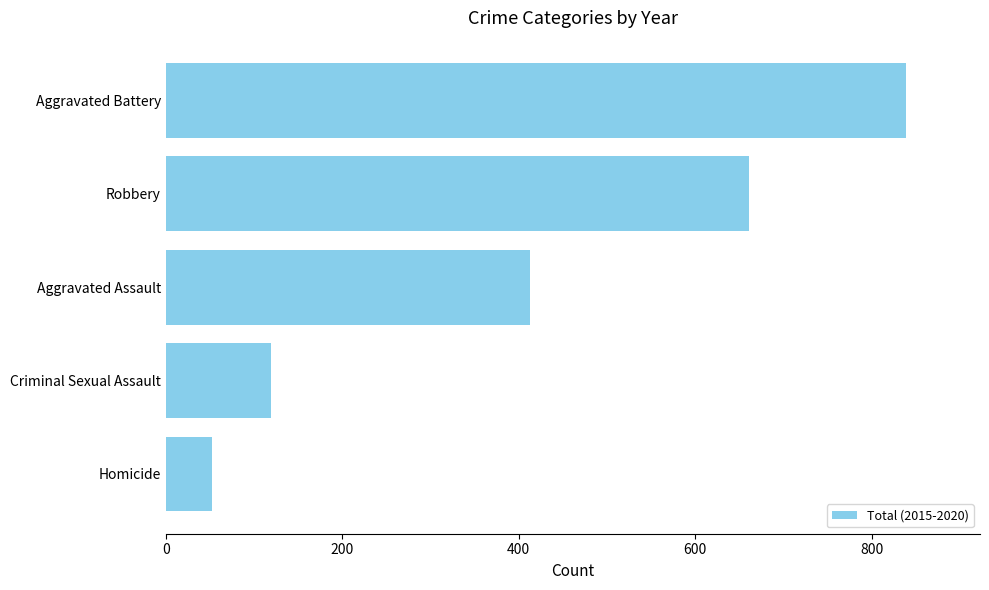

Rank the categories by value from lowest to highest.

Homicide, Criminal Sexual Assault, Aggravated Assault, Robbery, Aggravated Battery